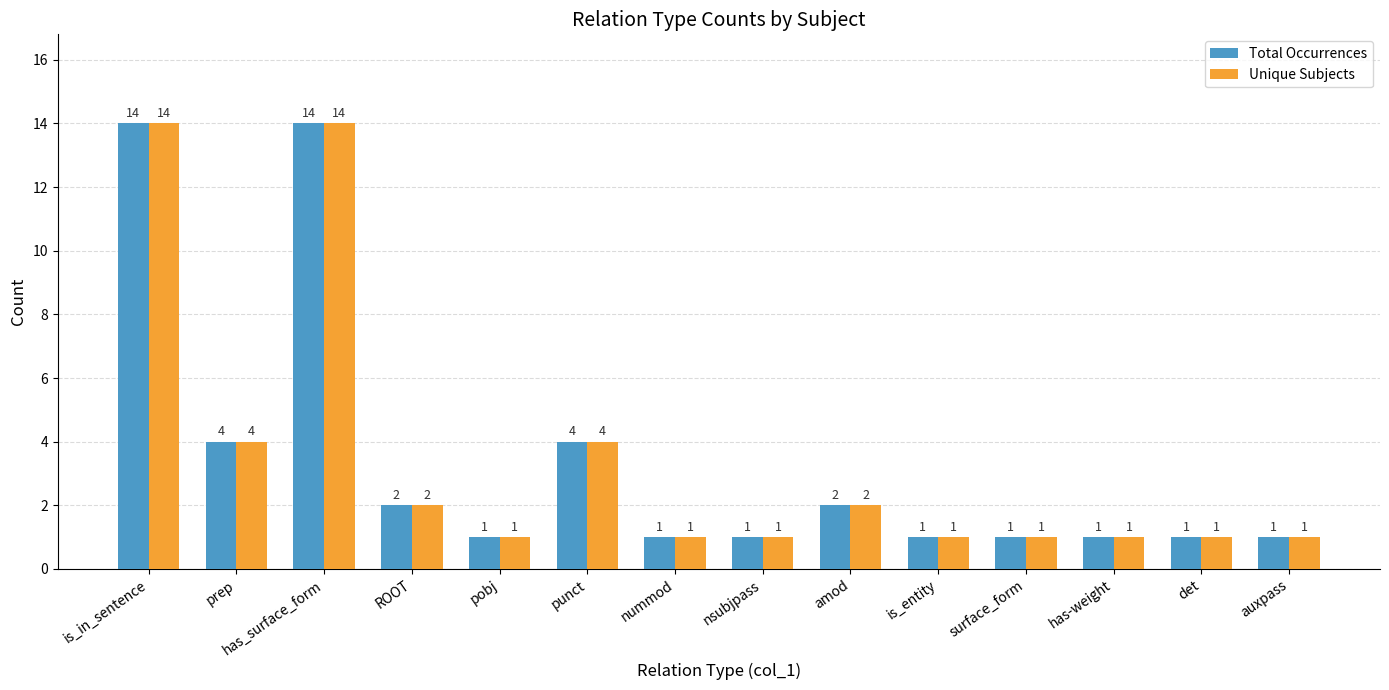

What is the average value of the Unique Subjects series?

3